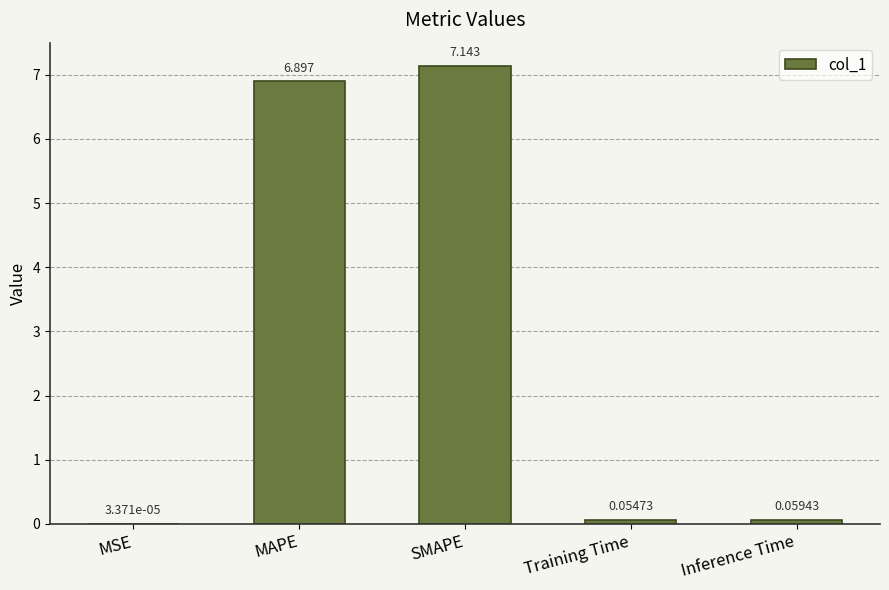

Does the chart contain stacked bars?

No